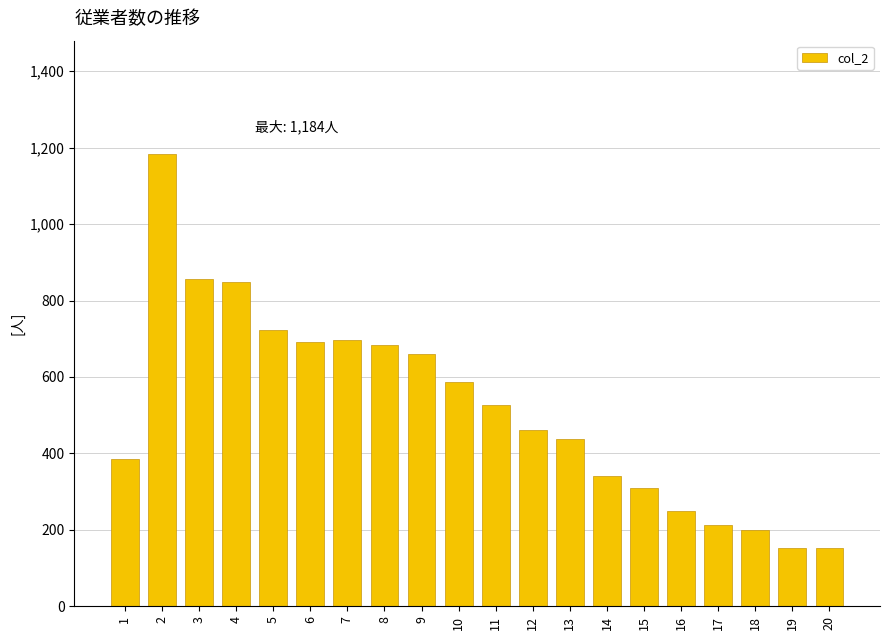

What is the greatest value displayed?

1184